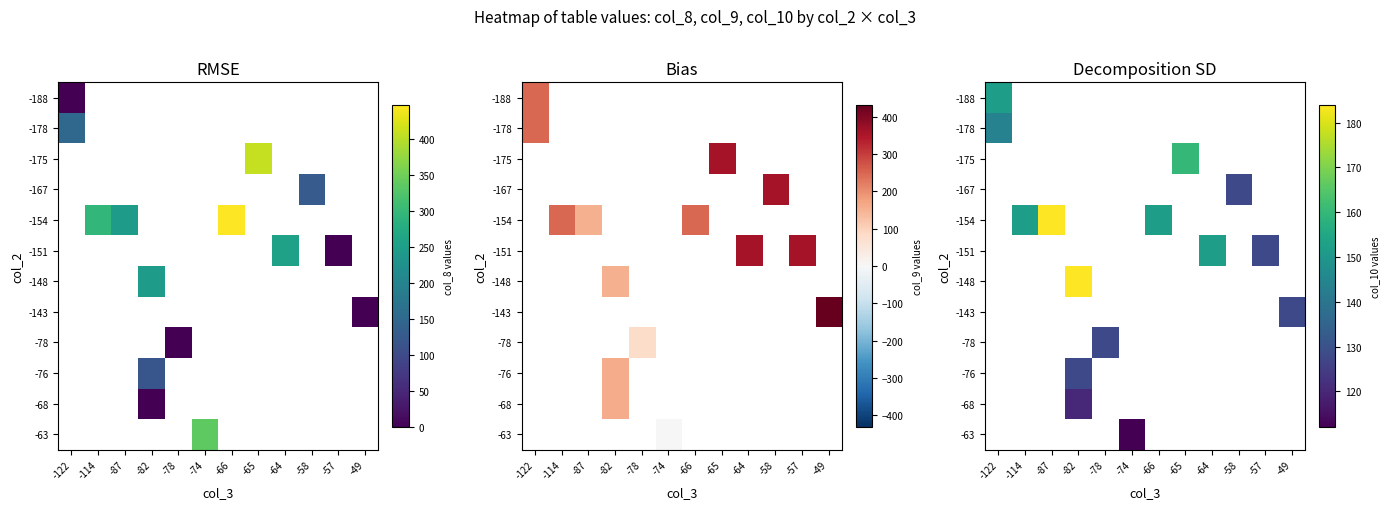

Which category has the lowest value across all series?

-74